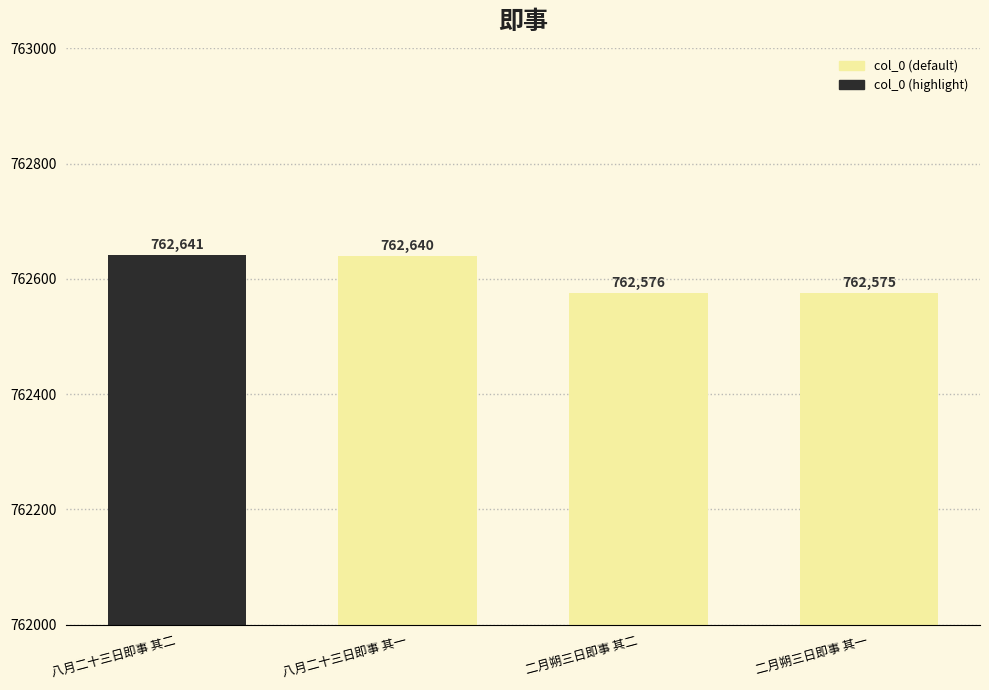

Which label corresponds to the largest value in the chart?

八月二十三日即事 其二